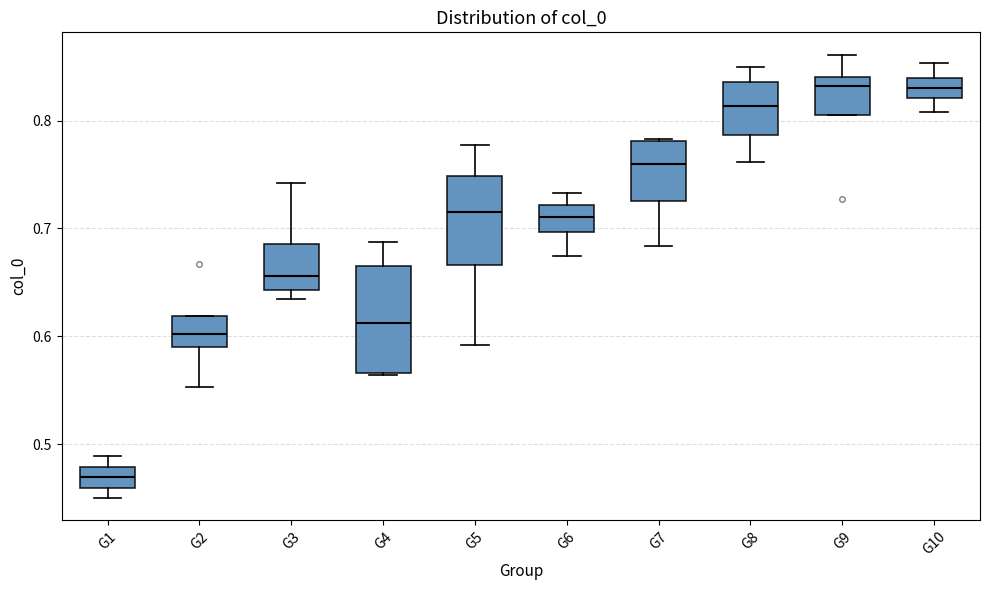

Where is the lower edge of the box for G9 on the y-axis? The values are not printed on the chart, so give them approximately, as read against the axis.

0.81